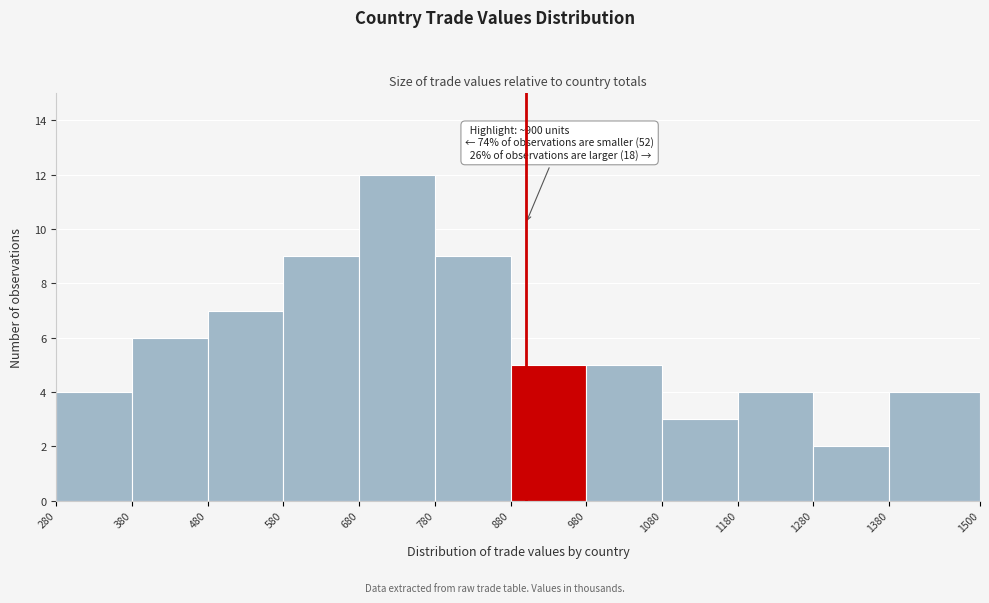

Over which range of the x-axis is the bar tallest?

680 to 780